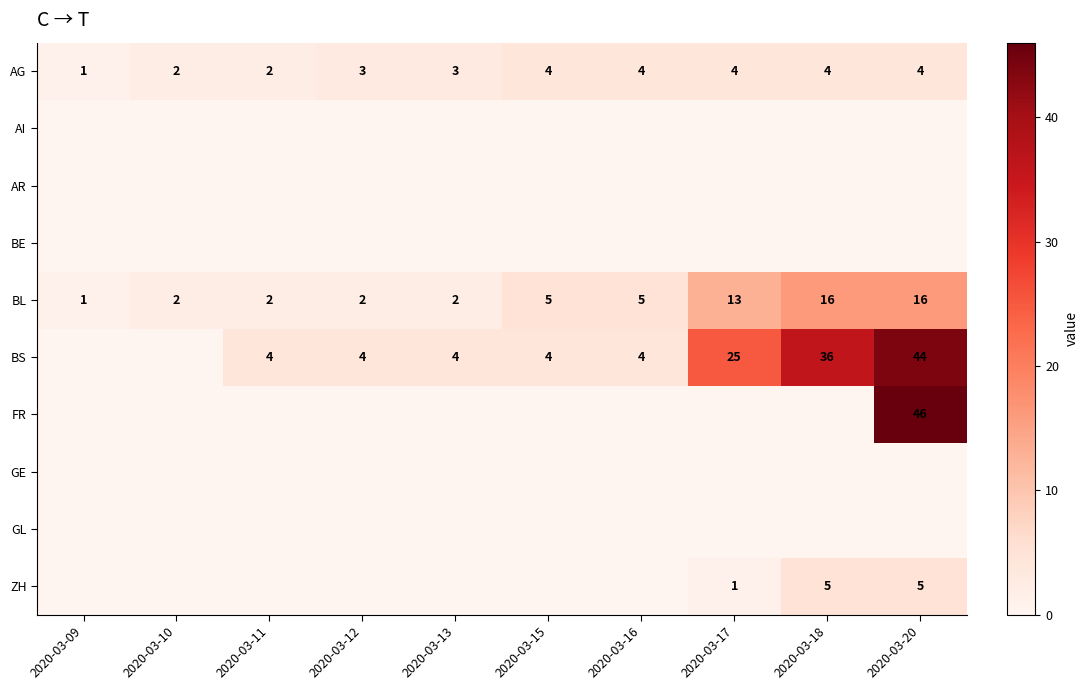

What is the approximate value of AG at 2020-03-16?

4